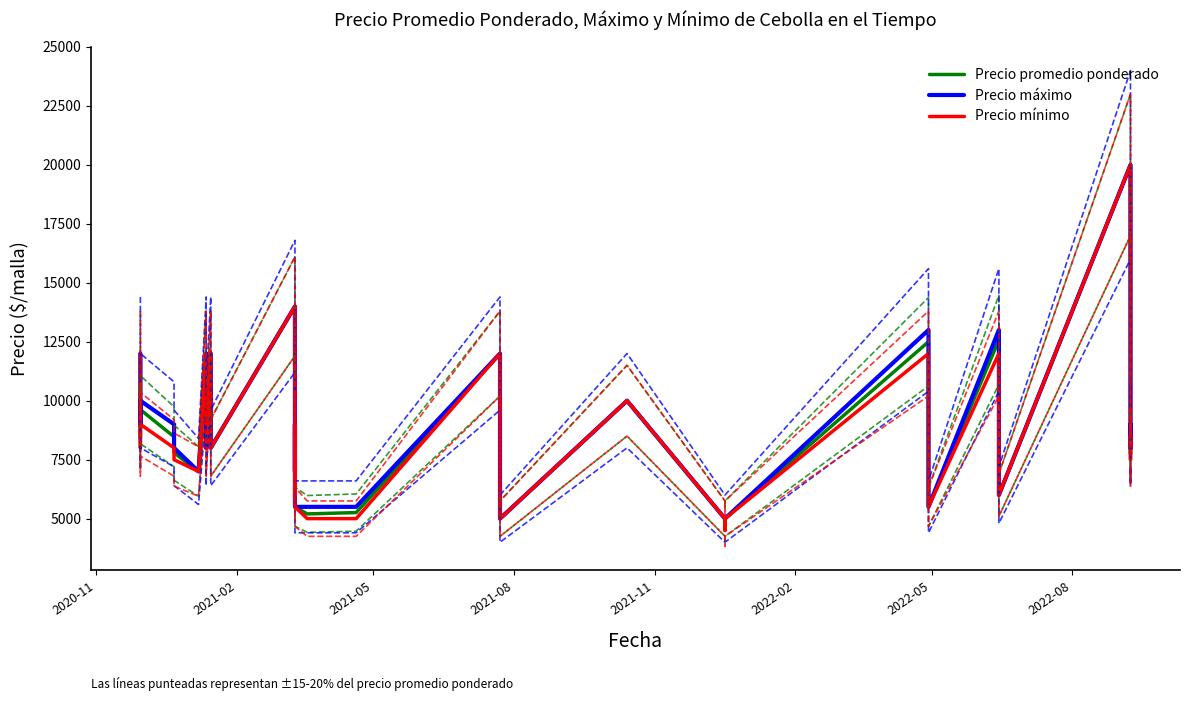

What is the difference between the second highest and second lowest values in the Precio máximo series?

9000